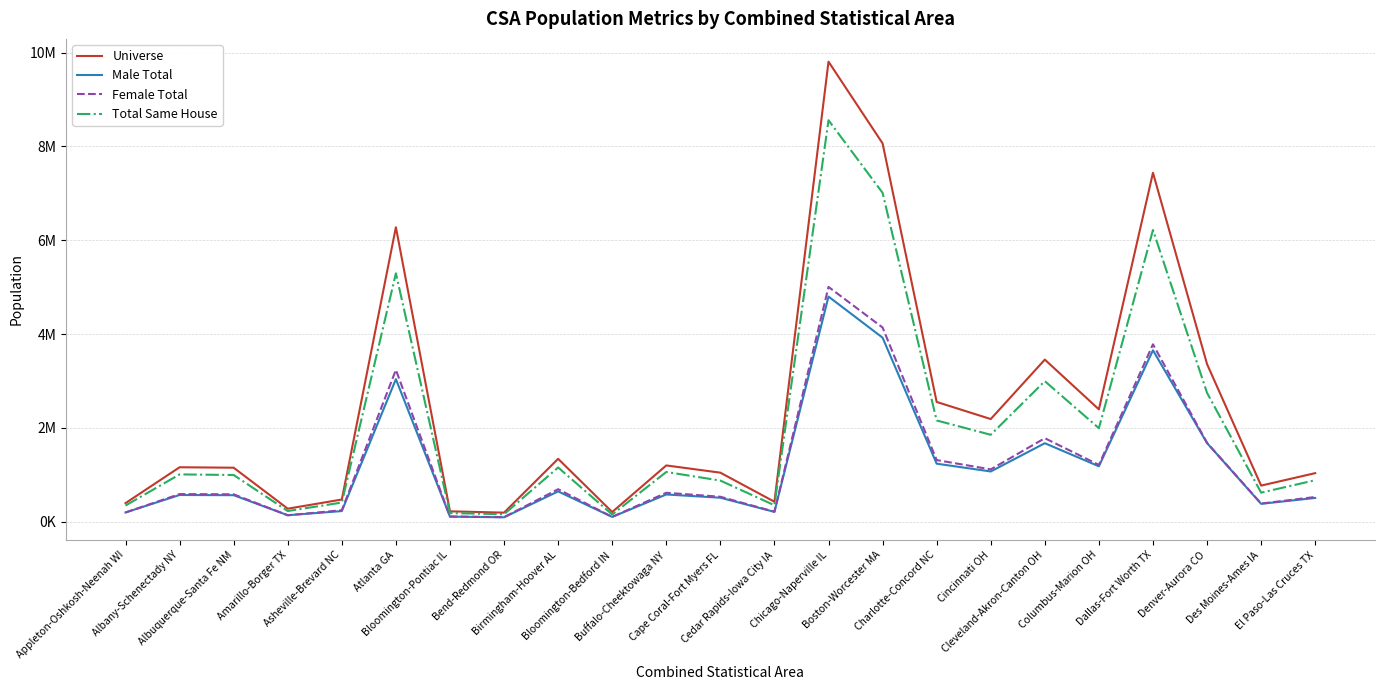

Which series has the largest range (max minus min)?

Universe